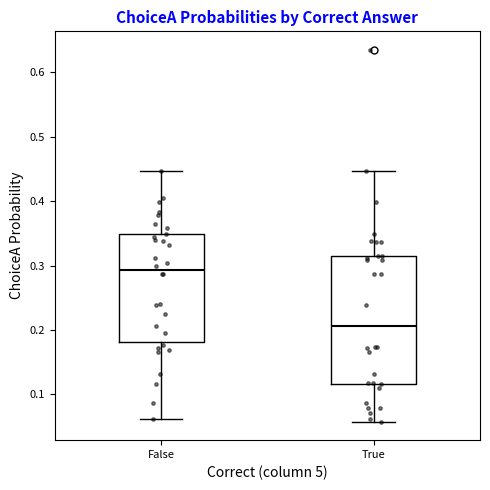

Reading left to right, transcribe this box plot: for each box, give where its median line is, the range the box spans, and where its two whiskers end, as read against the y-axis. The values are not printed on the chart, so give them approximately, as read against the axis.

False: median 0.29, box 0.18 to 0.35, whiskers 0.06 to 0.45
True: median 0.21, box 0.12 to 0.32, whiskers 0.06 to 0.45